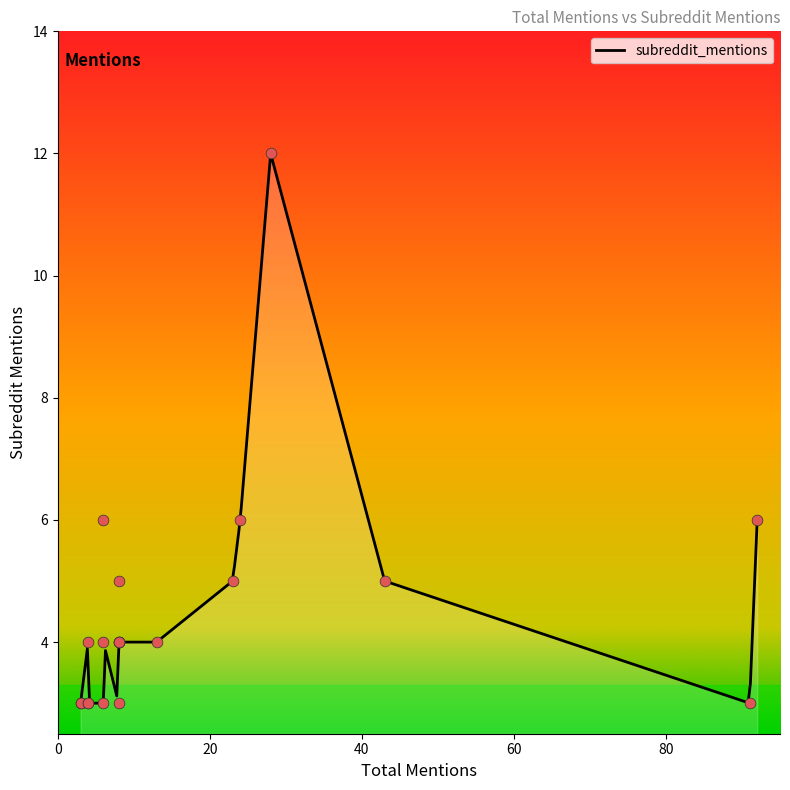

Which has a higher value, 28 or 4?

28